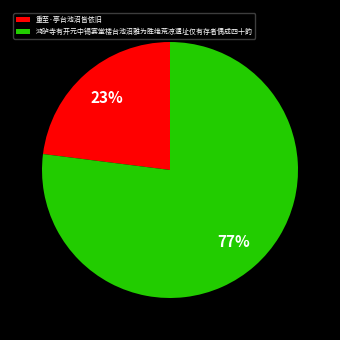

What is the ratio of the value at 鸿胪寺有开元中锡宴堂楼台池沼雅为胜绝荒凉遗址仅有存者偶成四十韵 to the value at 重至·亭台池沼皆依旧?

3.3